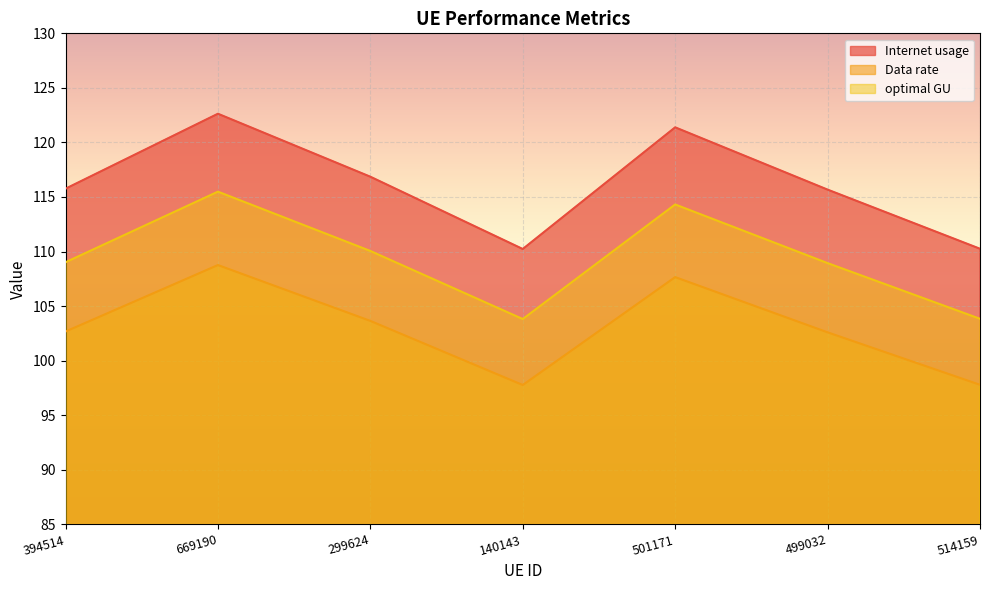

The Data rate series shows 115.5 at 669190. True or false?

True